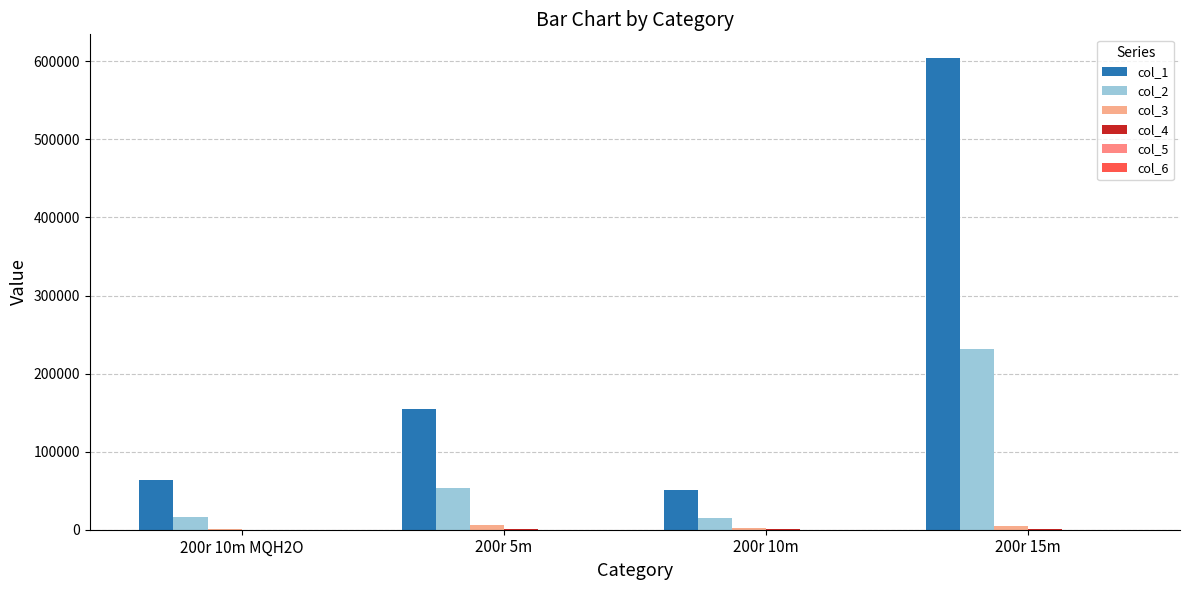

What is the difference between the col_4 values at 200r 10m MQH2O and 200r 10m?

884.6